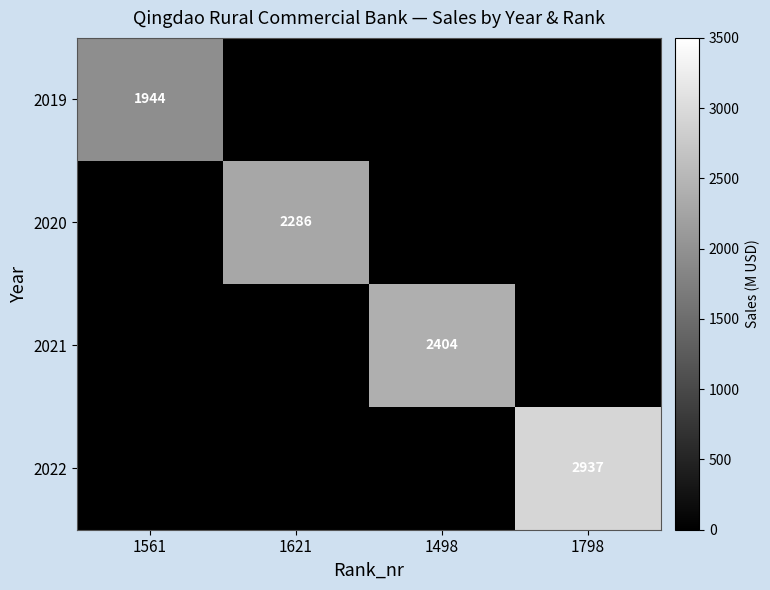

What is the total value across all series at 1621?

2286